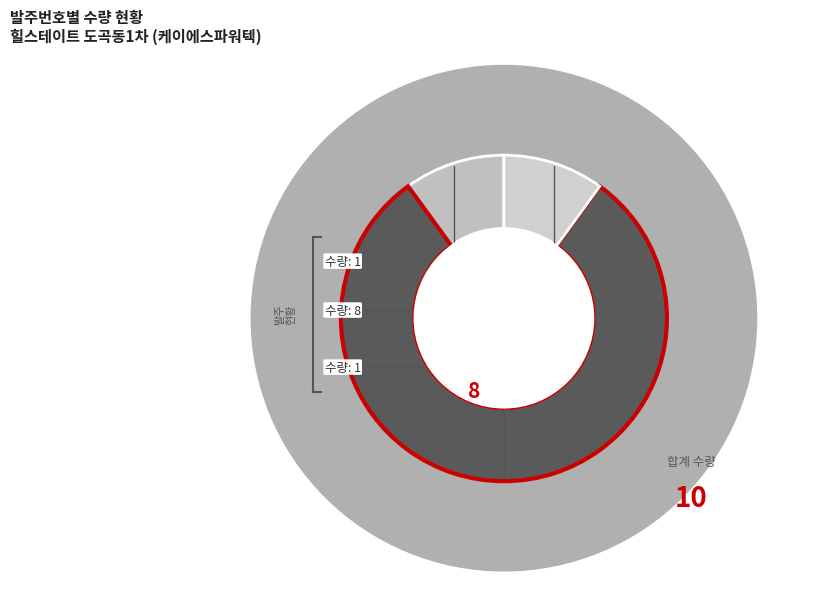

Is it true that PO-20250819-케이에-119 is 80% of the pie?

True